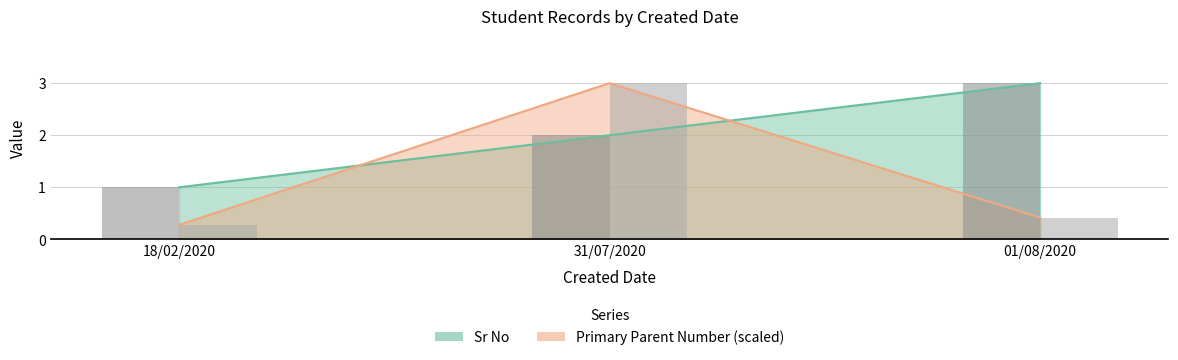

Read the Sr No value at 01/08/2020.

3.0